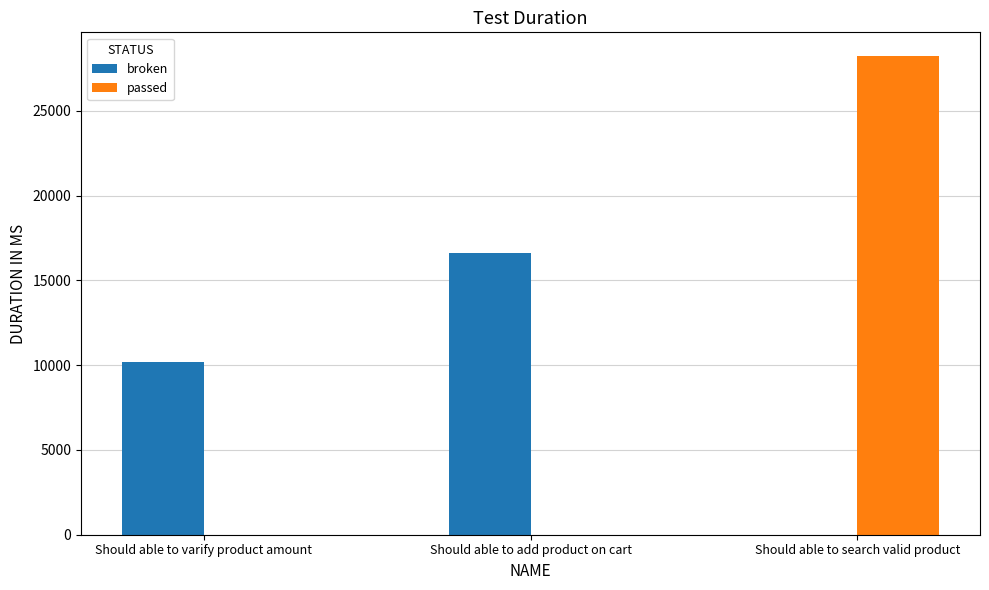

Reading left to right, what are all the values shown in this chart?

broken: 10179	16636	0
passed: 0	0	28220